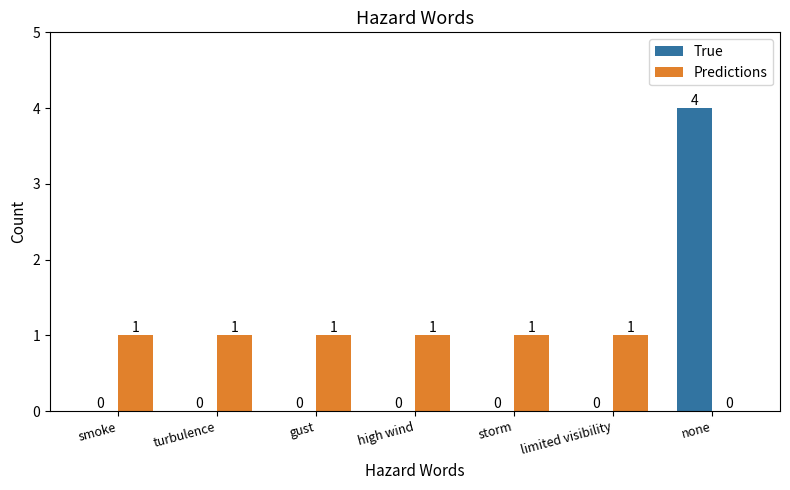

What are all the series names shown in the legend?

True, Predictions